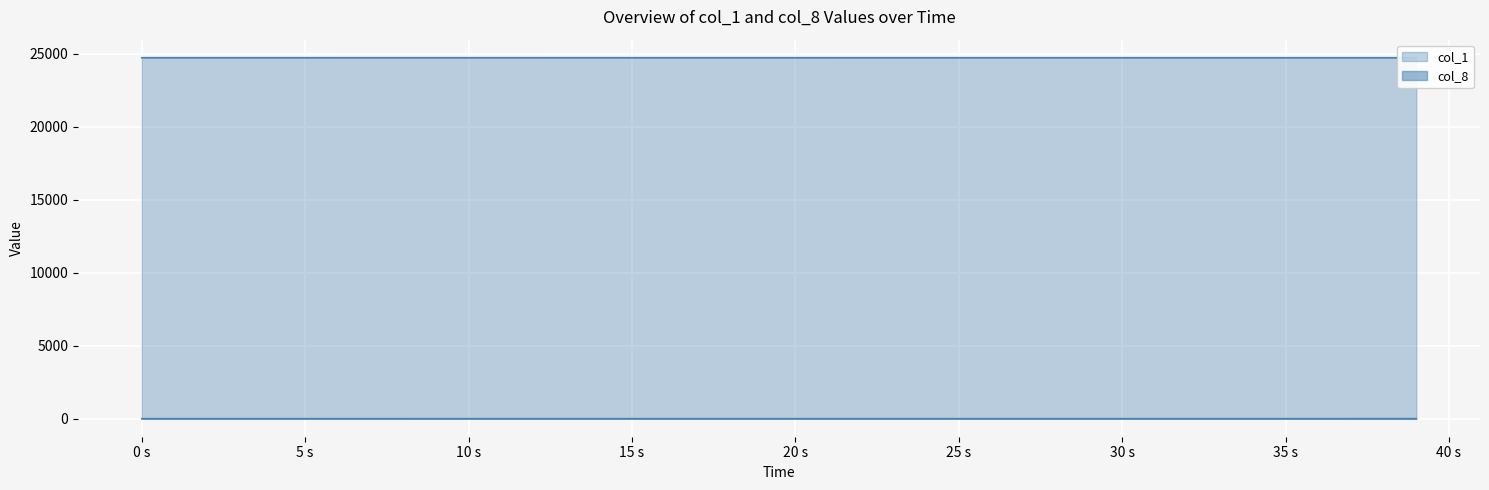

How many series are shown in this chart?

2